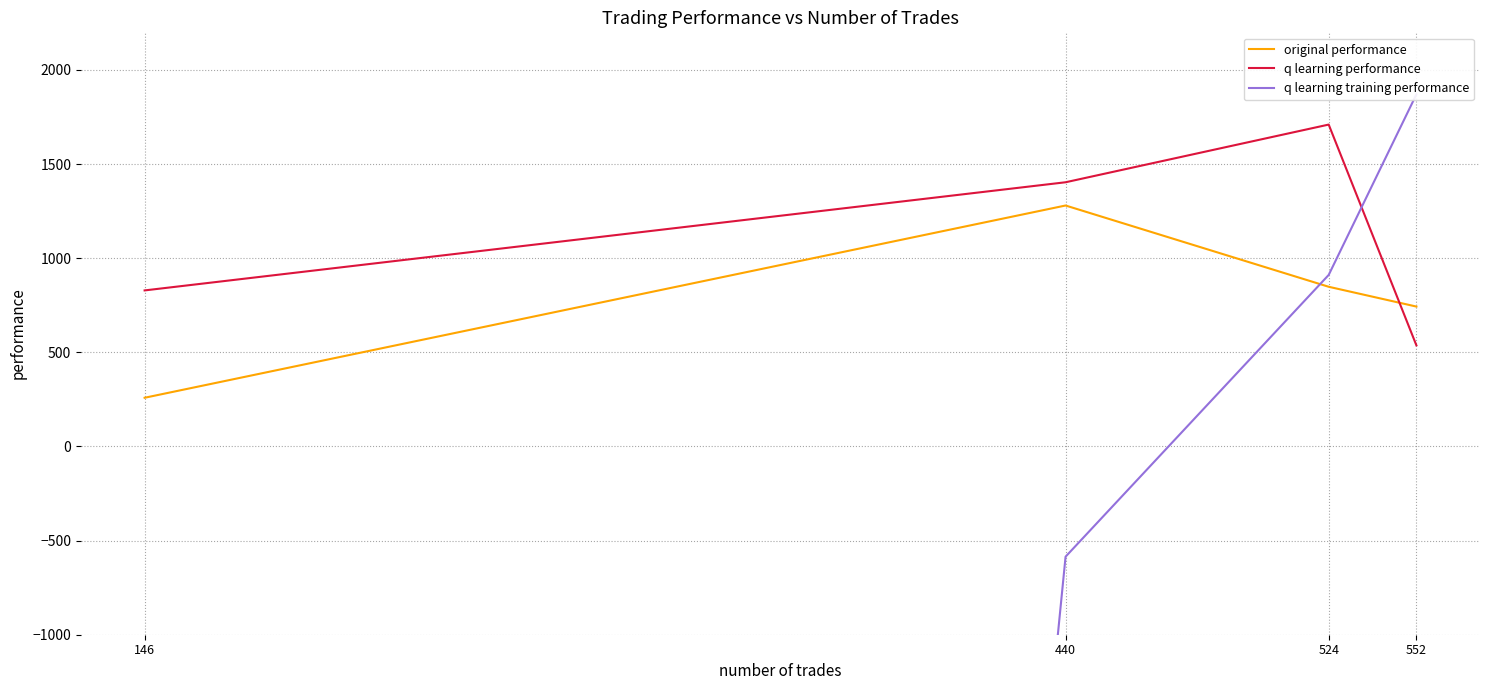

Which category has the highest value in the original performance series?

440